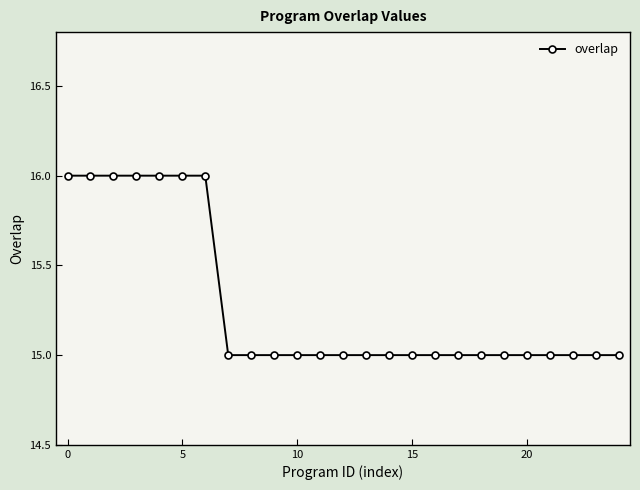

What is the value of the 20th point from the left?

15